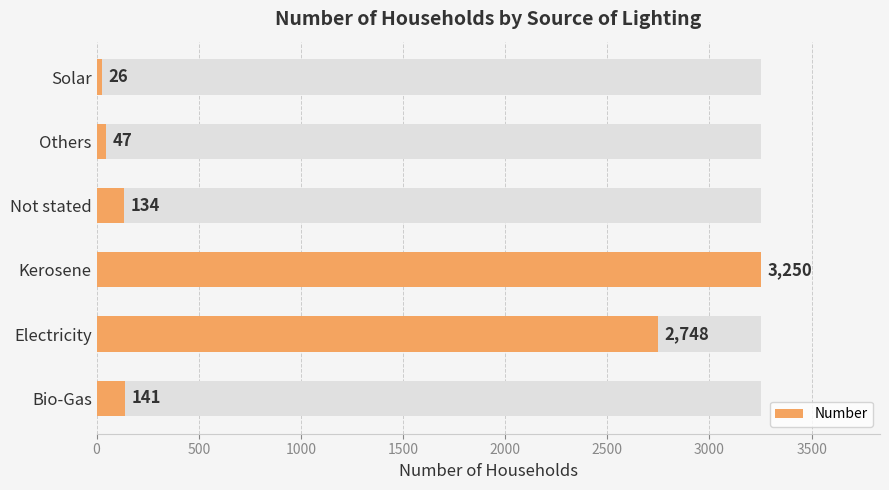

Count the number of values greater than 141.

2